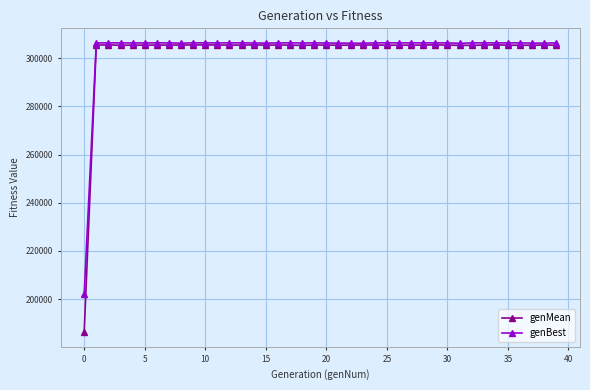

What is the value of the genBest point at the 8th from the left?

306348.0